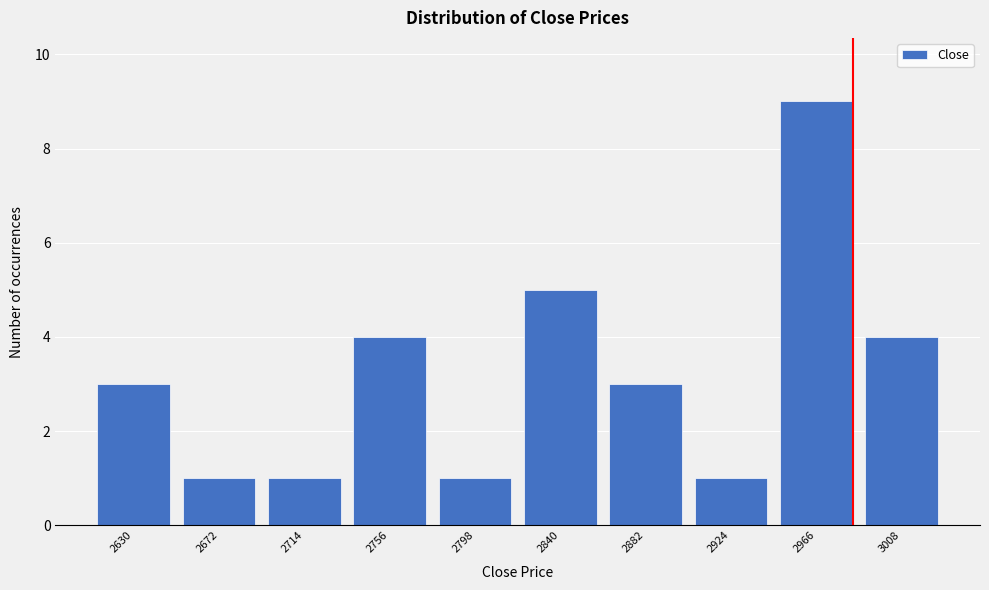

Reading left to right, extract all data points from this chart.

2630=3	2672=1	2714=1	2756=4	2798=1	2840=5	2882=3	2924=1	2966=9	3008=4